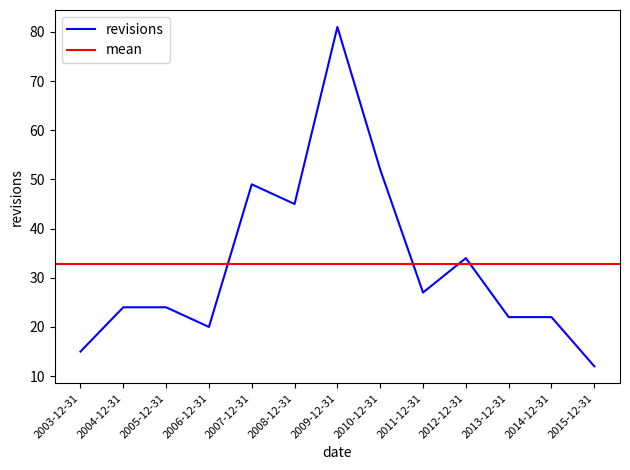

How many values are below 24?

5